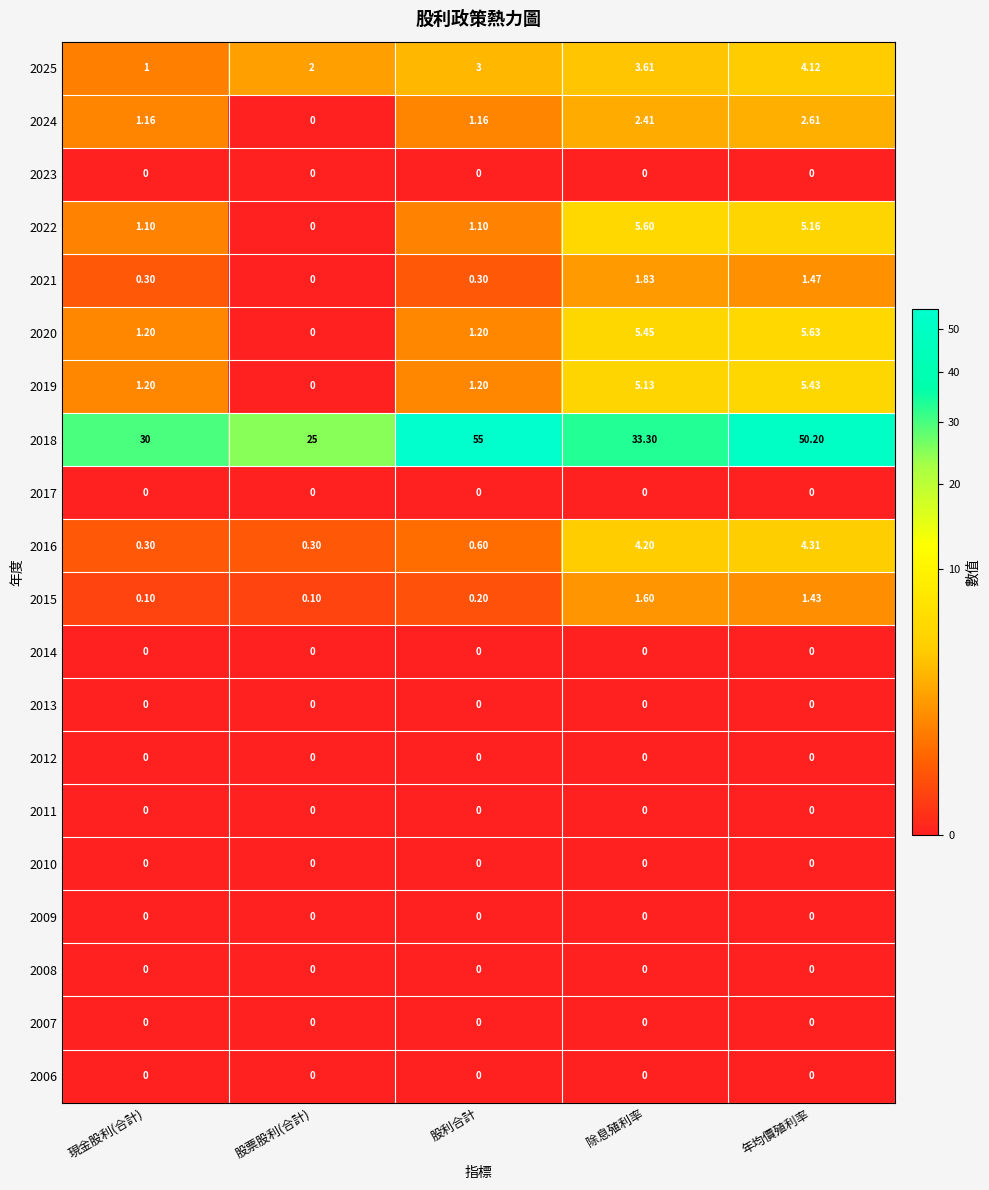

At how many categories does at least one series exceed 19?

5